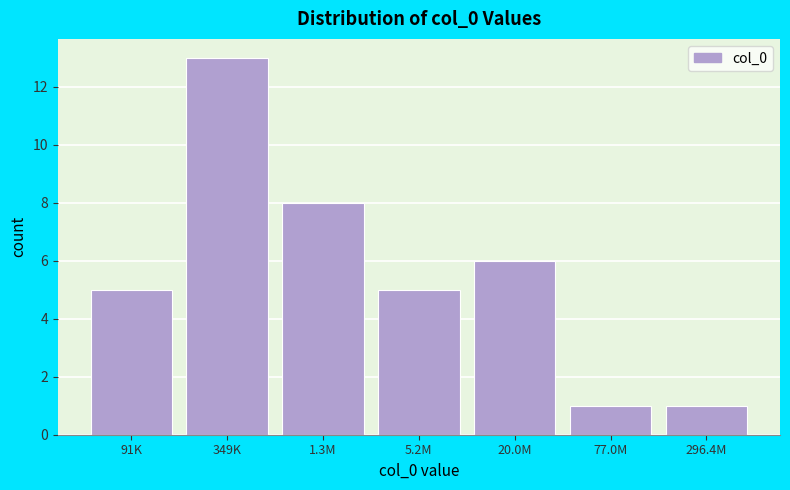

Reading left to right, extract all data points from this chart.

91K=5	349K=13	1.3M=8	5.2M=5	20.0M=6	77.0M=1	296.4M=1